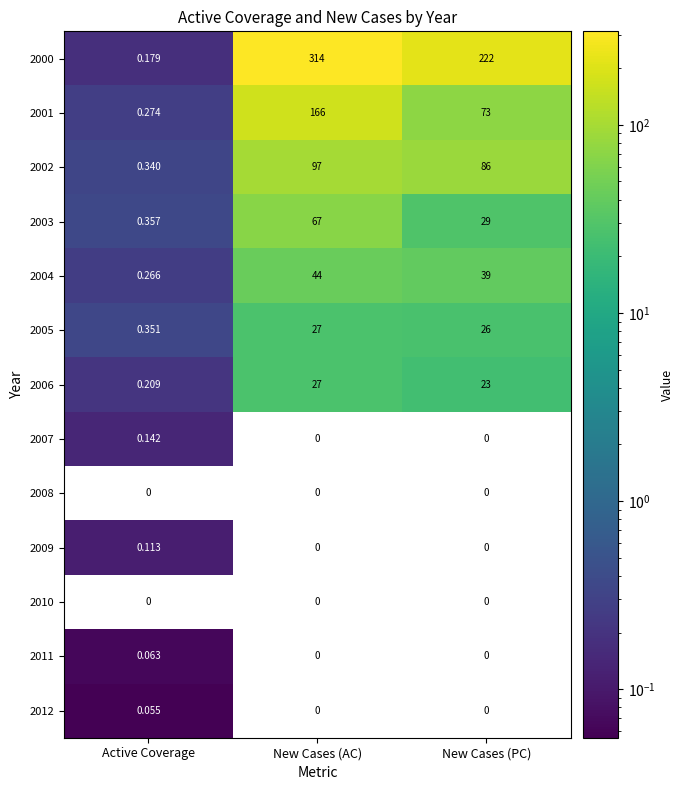

How many categories are shown in the chart?

3